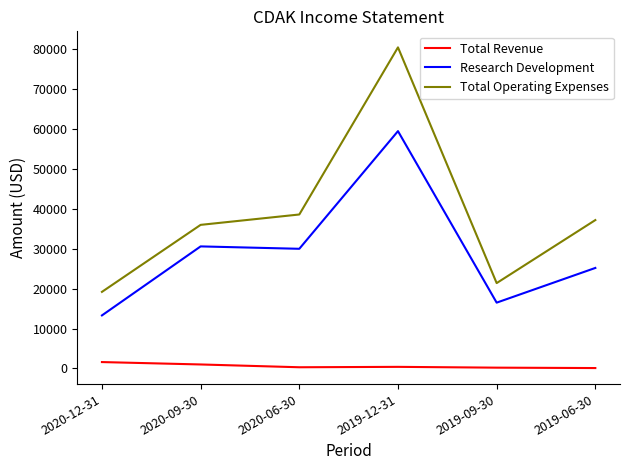

True or false: Total Operating Expenses and Research Development intersect in this chart.

False